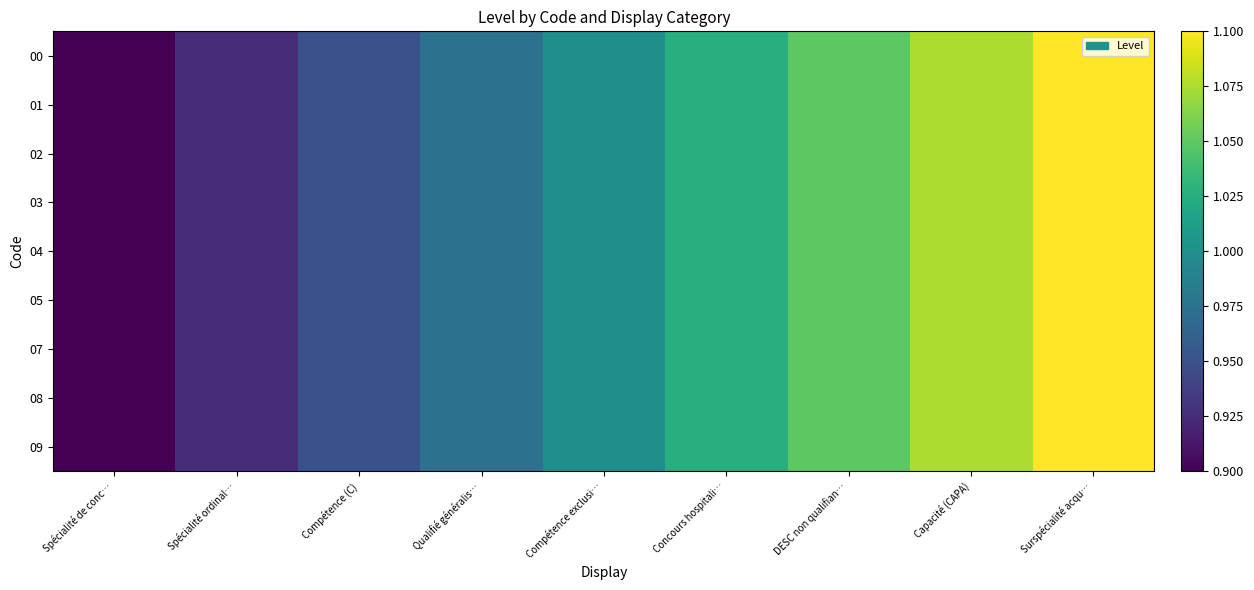

Reading left to right, list all the values displayed in this chart.

00: Spécialité de conc…=0.9	Spécialité ordinal…=0.9	Compétence (C)=1.0	Qualifié généralis…=1.0	Compétence exclusi…=1.0	Concours hospitali…=1.0	DESC non qualifian…=1.1	Capacité (CAPA)=1.1	Surspécialité acqu…=1.1
01: Spécialité de conc…=0.9	Spécialité ordinal…=0.9	Compétence (C)=1.0	Qualifié généralis…=1.0	Compétence exclusi…=1.0	Concours hospitali…=1.0	DESC non qualifian…=1.1	Capacité (CAPA)=1.1	Surspécialité acqu…=1.1
02: Spécialité de conc…=0.9	Spécialité ordinal…=0.9	Compétence (C)=1.0	Qualifié généralis…=1.0	Compétence exclusi…=1.0	Concours hospitali…=1.0	DESC non qualifian…=1.1	Capacité (CAPA)=1.1	Surspécialité acqu…=1.1
03: Spécialité de conc…=0.9	Spécialité ordinal…=0.9	Compétence (C)=1.0	Qualifié généralis…=1.0	Compétence exclusi…=1.0	Concours hospitali…=1.0	DESC non qualifian…=1.1	Capacité (CAPA)=1.1	Surspécialité acqu…=1.1
04: Spécialité de conc…=0.9	Spécialité ordinal…=0.9	Compétence (C)=1.0	Qualifié généralis…=1.0	Compétence exclusi…=1.0	Concours hospitali…=1.0	DESC non qualifian…=1.1	Capacité (CAPA)=1.1	Surspécialité acqu…=1.1
05: Spécialité de conc…=0.9	Spécialité ordinal…=0.9	Compétence (C)=1.0	Qualifié généralis…=1.0	Compétence exclusi…=1.0	Concours hospitali…=1.0	DESC non qualifian…=1.1	Capacité (CAPA)=1.1	Surspécialité acqu…=1.1
07: Spécialité de conc…=0.9	Spécialité ordinal…=0.9	Compétence (C)=1.0	Qualifié généralis…=1.0	Compétence exclusi…=1.0	Concours hospitali…=1.0	DESC non qualifian…=1.1	Capacité (CAPA)=1.1	Surspécialité acqu…=1.1
08: Spécialité de conc…=0.9	Spécialité ordinal…=0.9	Compétence (C)=1.0	Qualifié généralis…=1.0	Compétence exclusi…=1.0	Concours hospitali…=1.0	DESC non qualifian…=1.1	Capacité (CAPA)=1.1	Surspécialité acqu…=1.1
09: Spécialité de conc…=0.9	Spécialité ordinal…=0.9	Compétence (C)=1.0	Qualifié généralis…=1.0	Compétence exclusi…=1.0	Concours hospitali…=1.0	DESC non qualifian…=1.1	Capacité (CAPA)=1.1	Surspécialité acqu…=1.1